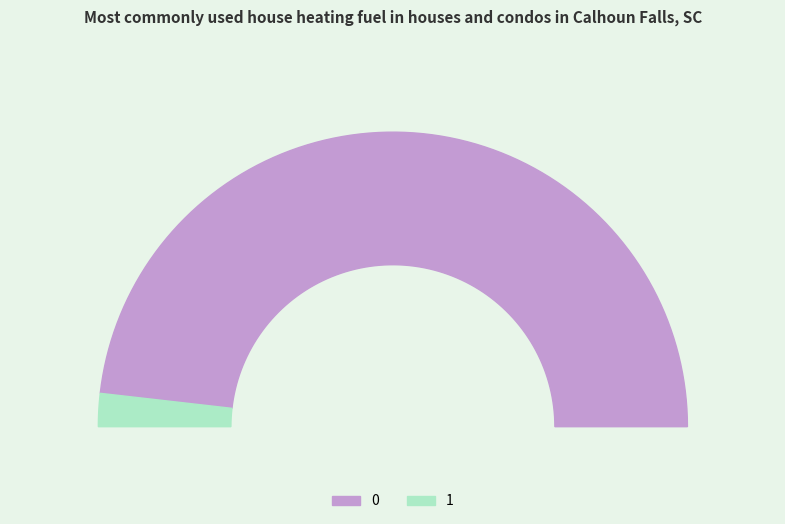

The 1 slice represents 4% of the pie. True or false?

True